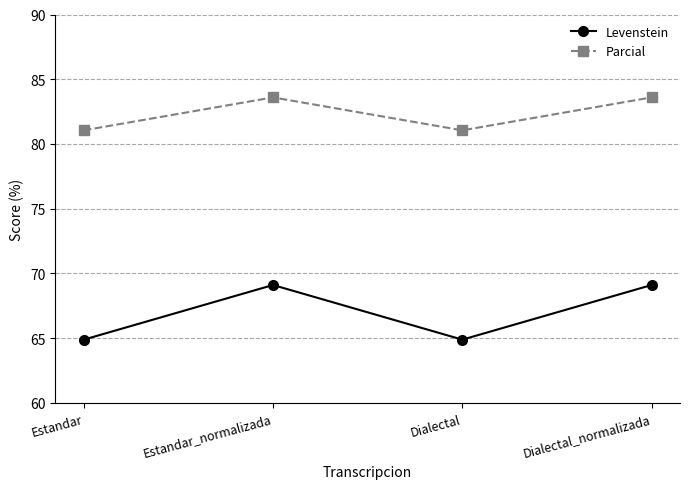

At which category does Parcial reach its first local peak?

Estandar_normalizada